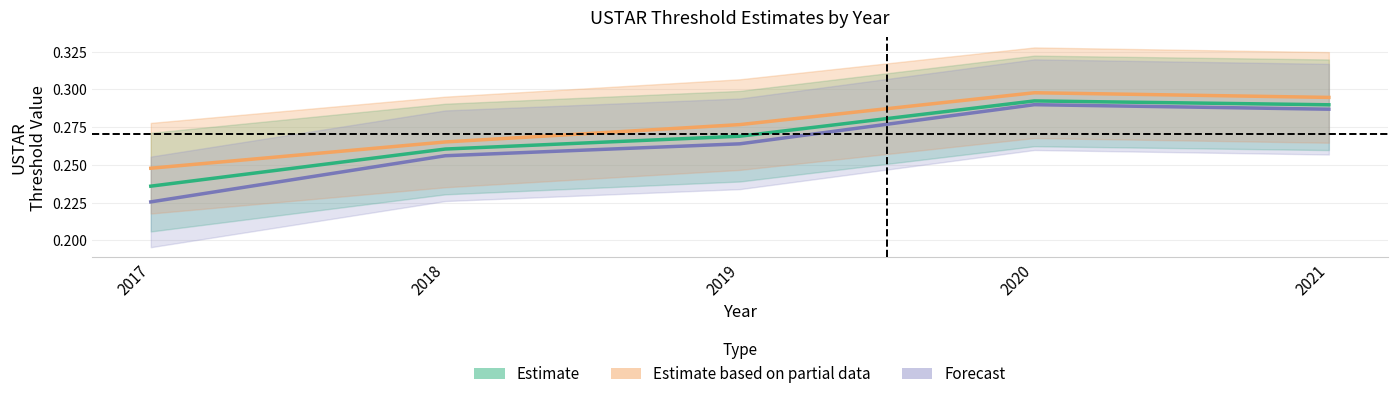

Which has a higher value, 2017 or 2018?

2018